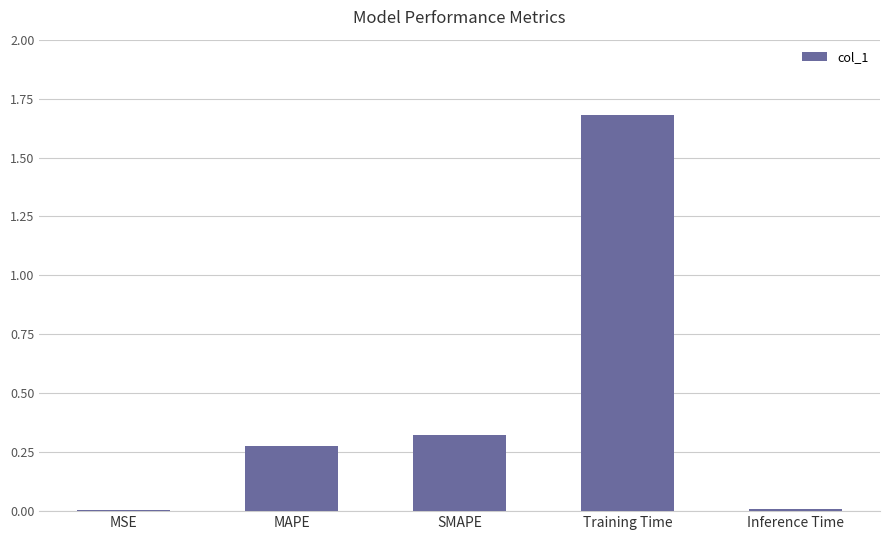

Is it true that the value at MSE is 0.0?

True